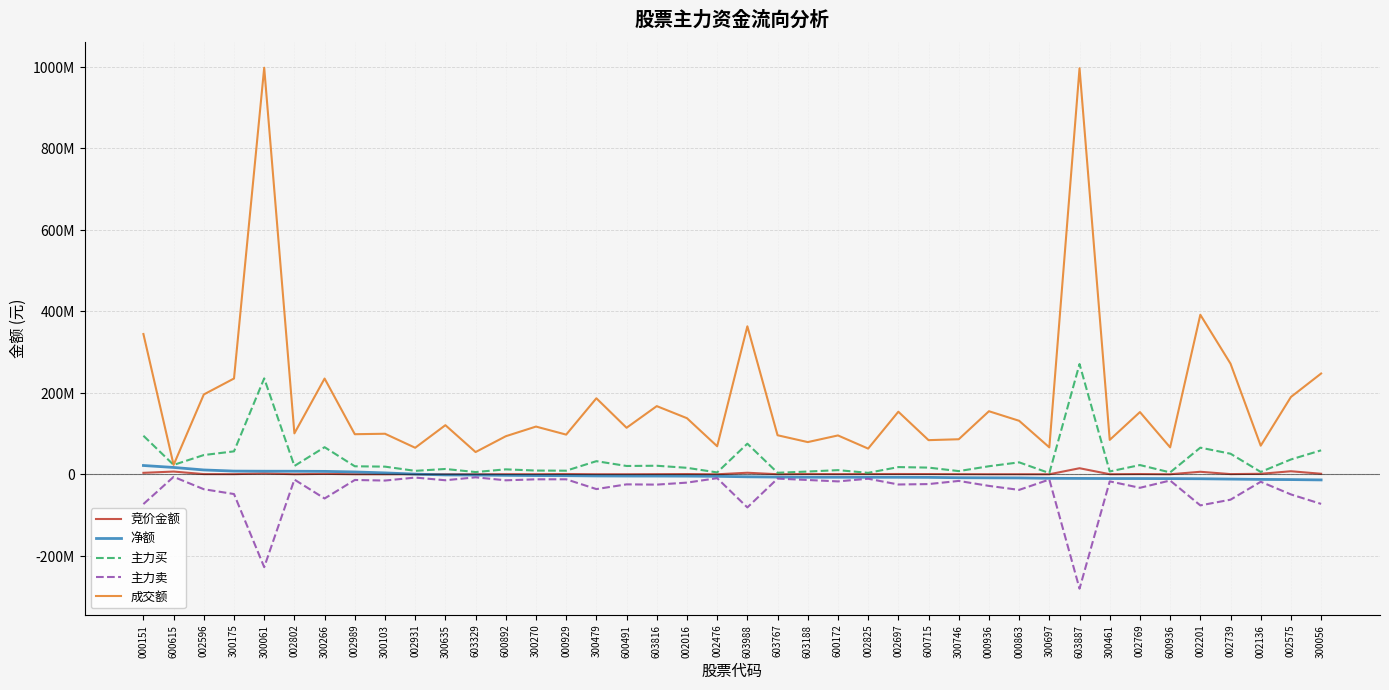

Which series has the largest total across all categories?

成交额